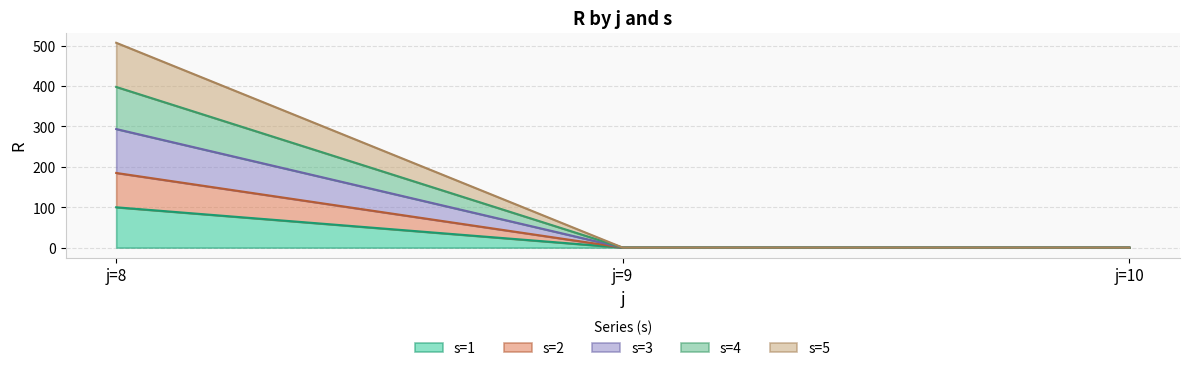

How many categories are shown in the chart?

3